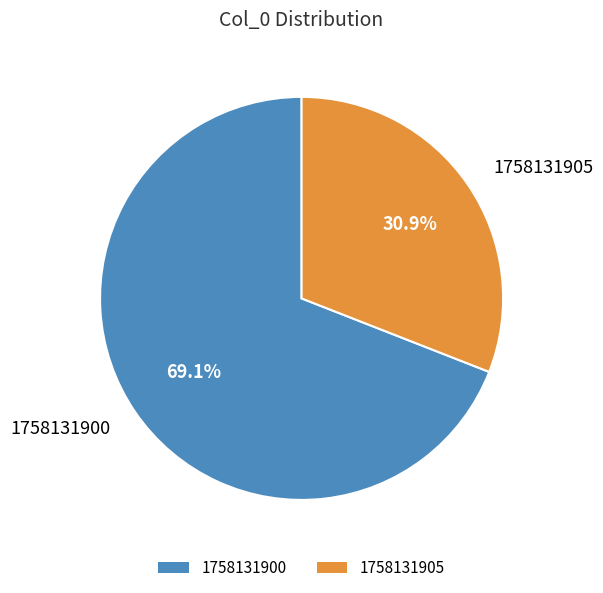

Does 1758131900 account for over 50% of the chart?

Yes